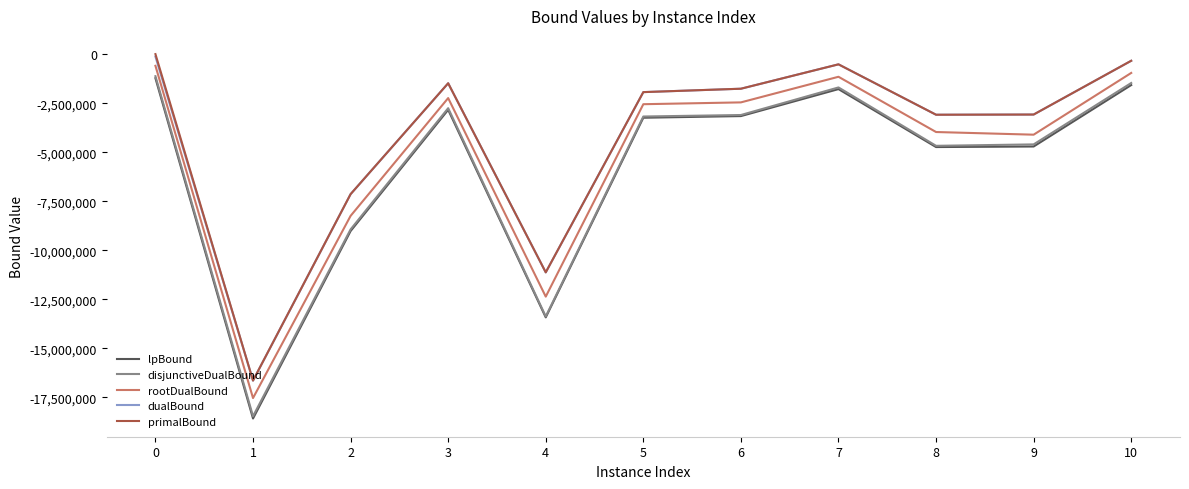

How many interior local peaks does the dualBound series have?

2